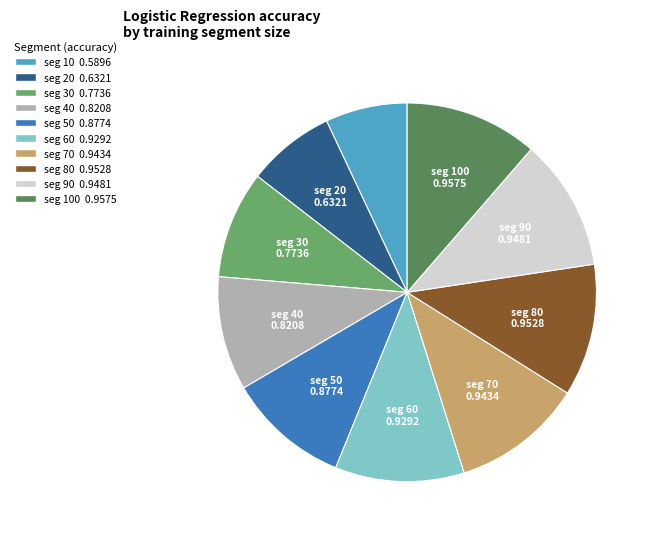

How many segments does this pie chart have?

10